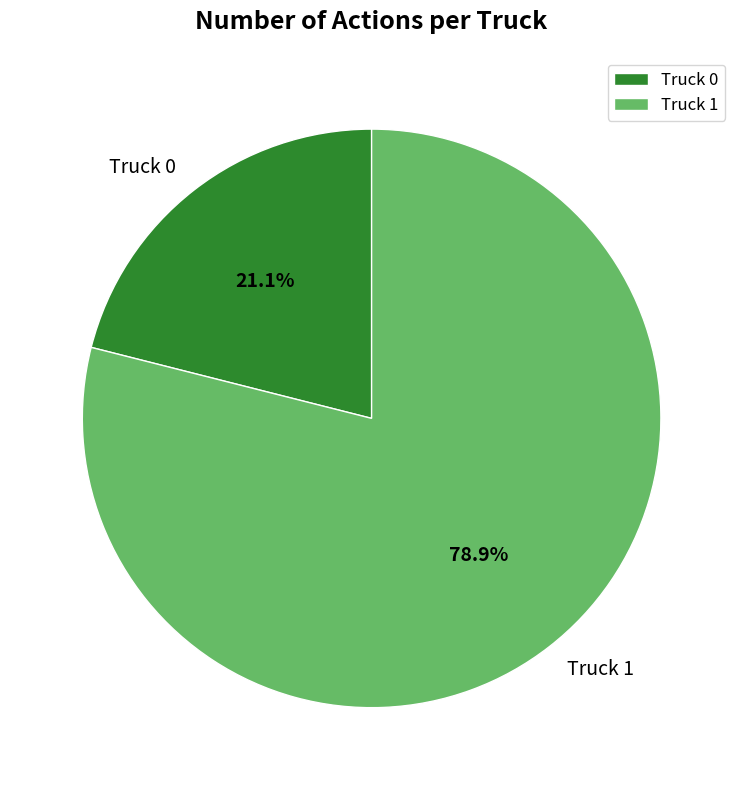

To the nearest percent, what is the difference between the Truck 1 and Truck 0 slice percentages?

58%